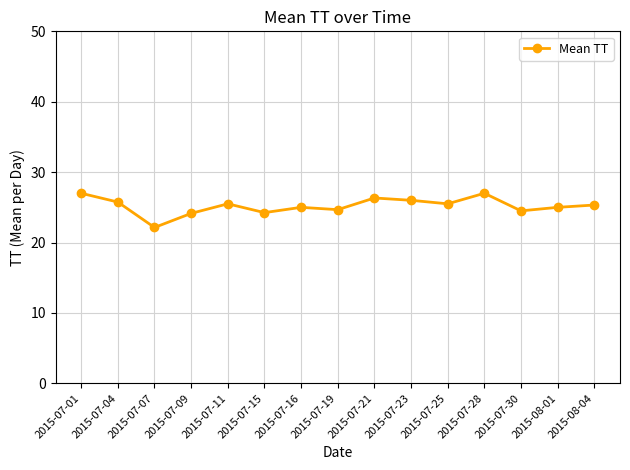

What is the maximum value shown in the chart?

27.0